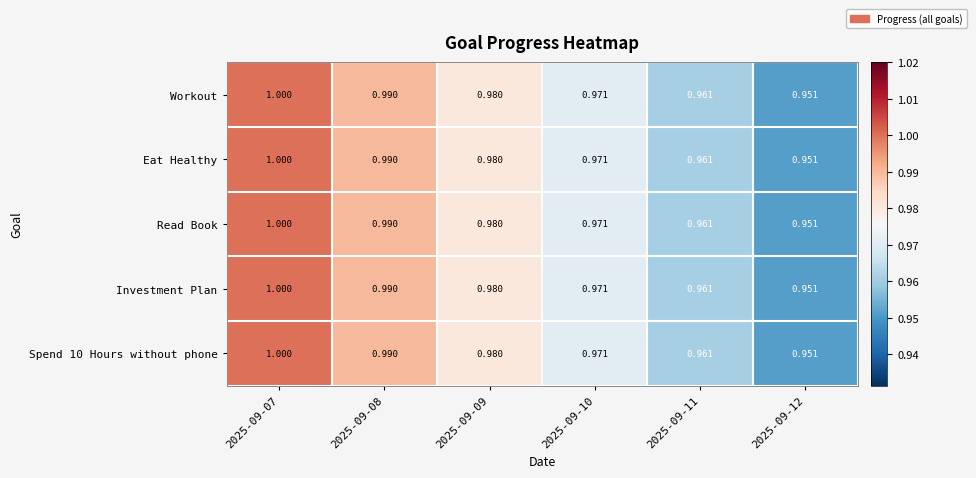

Is the value of Workout at 2025-09-10 greater than the value of Read Book at 2025-09-11?

Yes